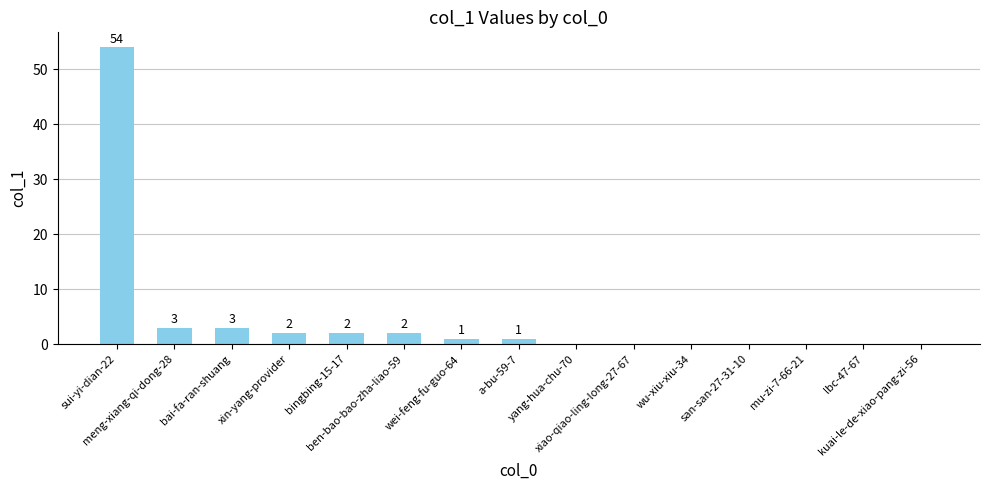

What is the greatest value displayed?

54